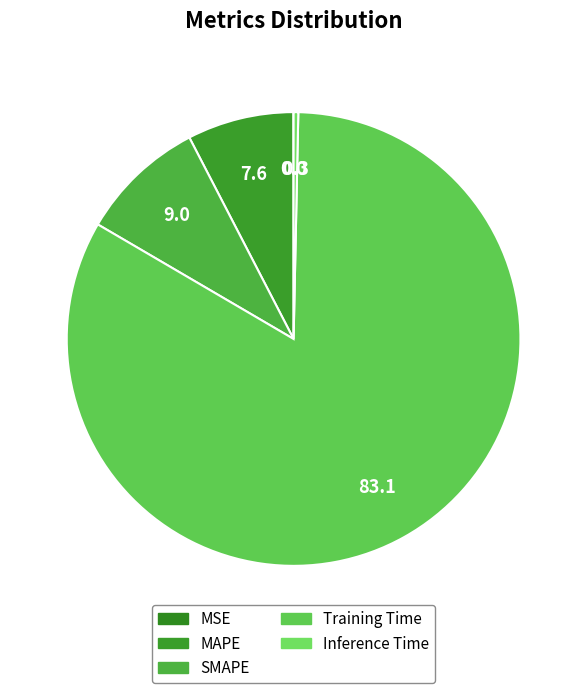

Is it true that SMAPE is 1% of the pie?

False